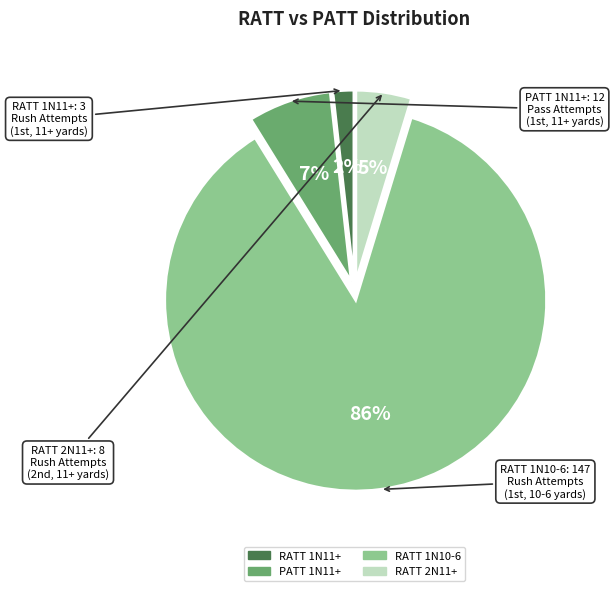

What is the majority slice?

RATT 1N10-6